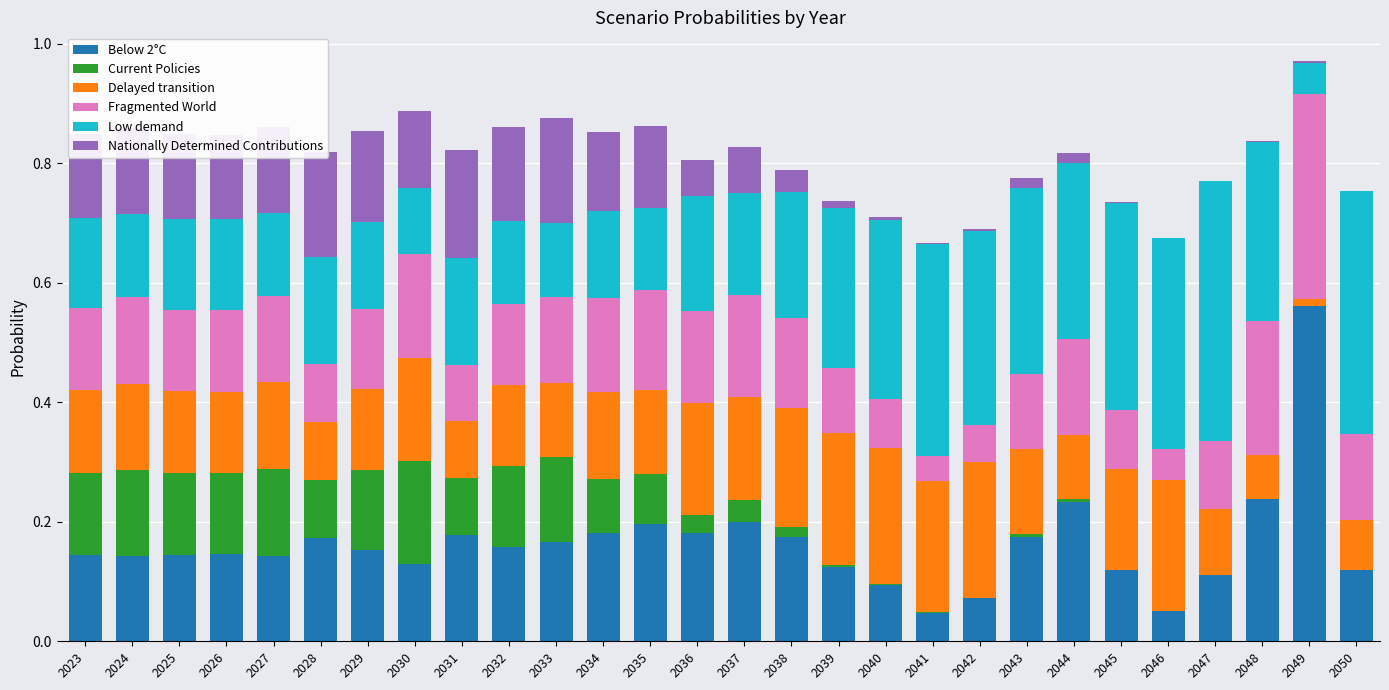

How many distinct data groups are displayed?

6